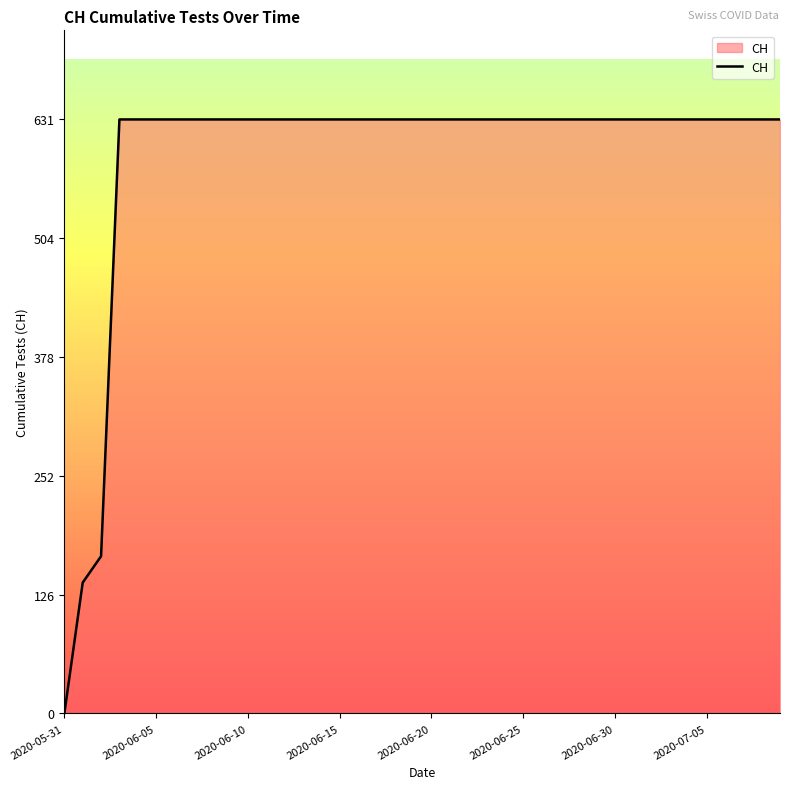

What is the greatest value displayed?

631